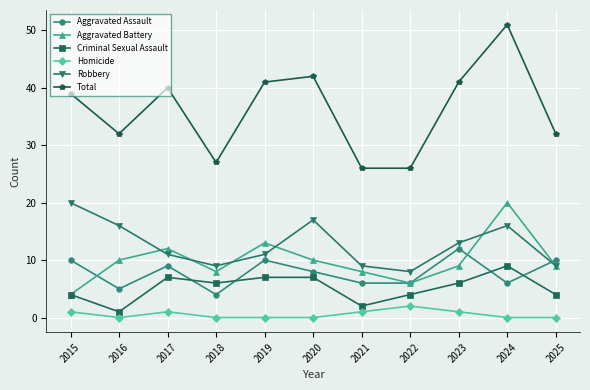

Does the chart display data point markers on the line(s)?

Yes